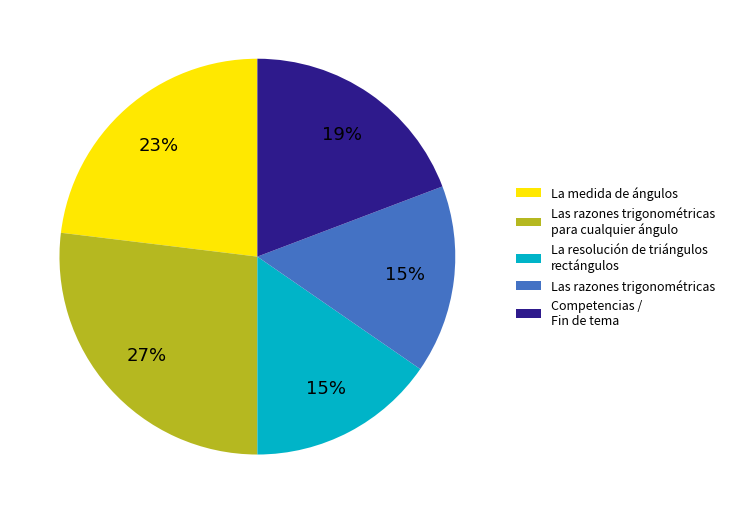

Is La medida de ángulos the majority of the pie?

No